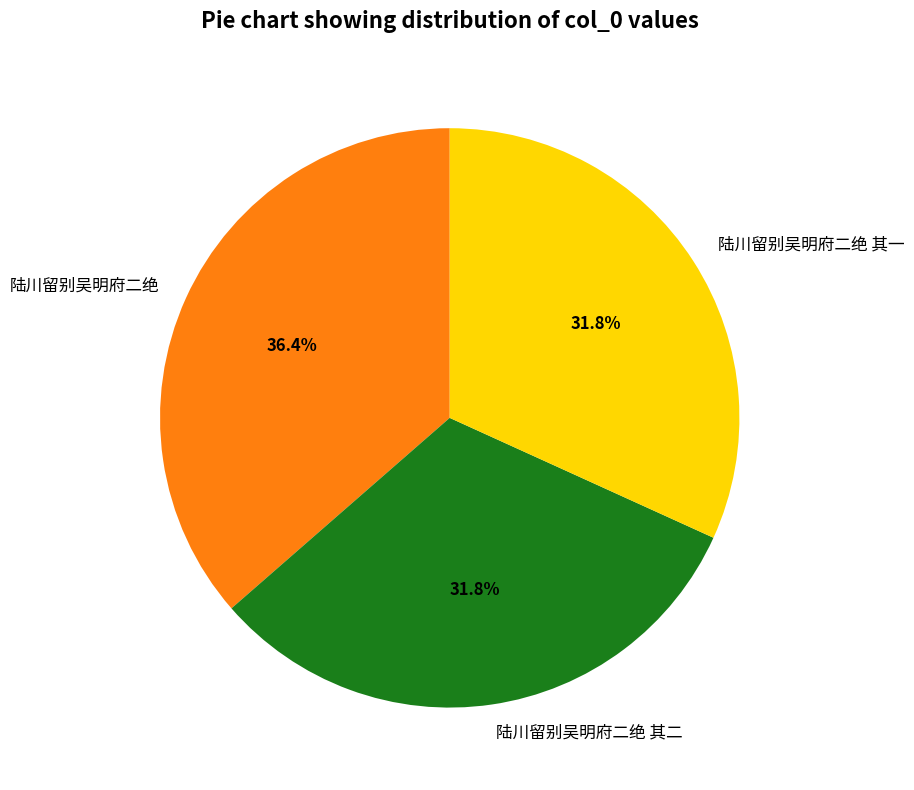

To the nearest percent, what portion does 陆川留别吴明府二绝 represent?

36%